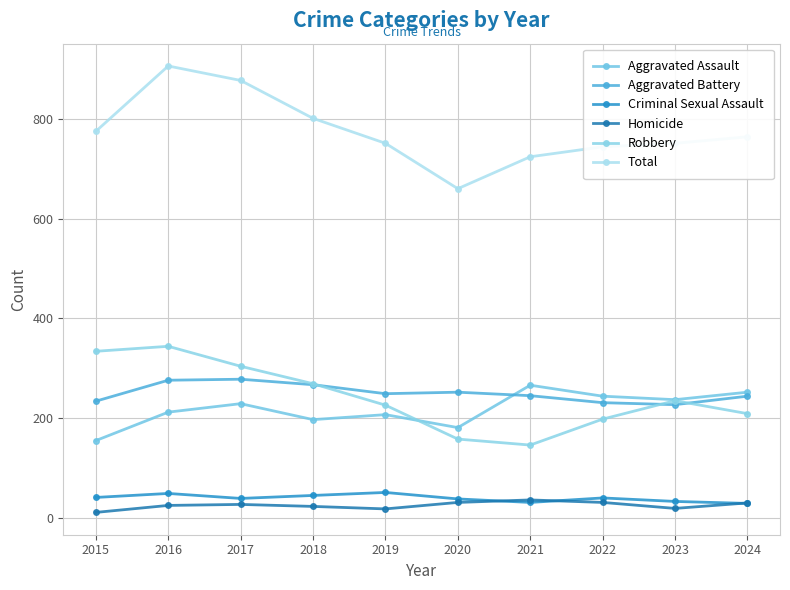

Is this an area chart (filled region under the line)?

No